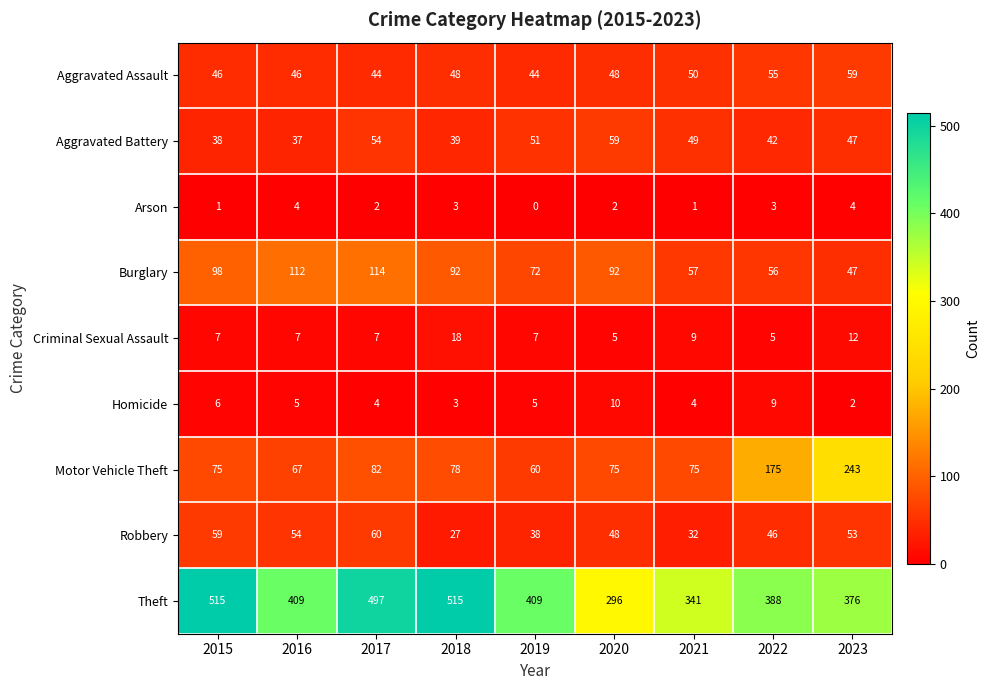

What is the difference between the highest and lowest values at 2022?

385